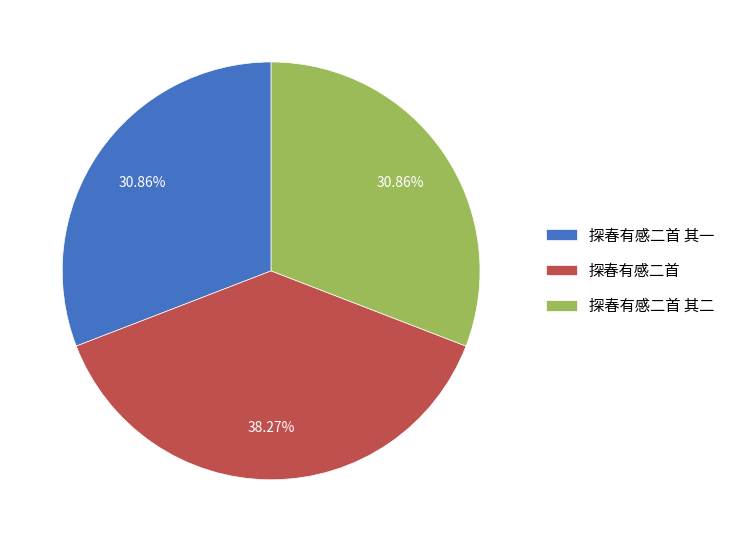

Between 探春有感二首 其一 and 探春有感二首, which is larger?

探春有感二首